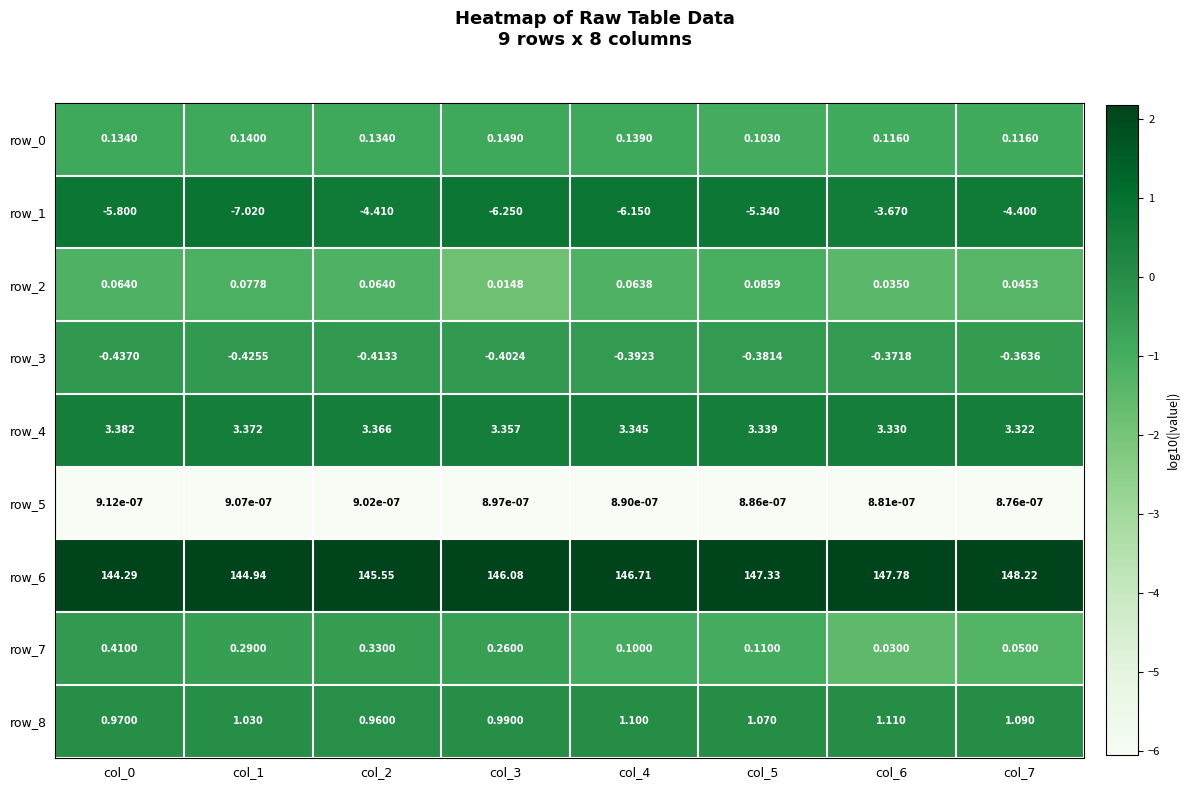

Which series changed the most between col_4 and col_5?

row_1